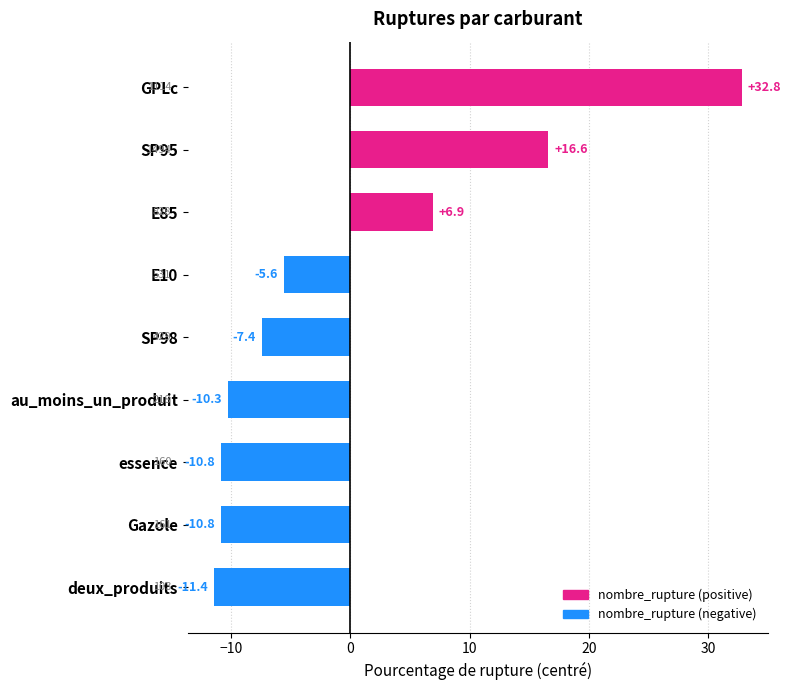

Where is the data nearest to the value 10?

E85